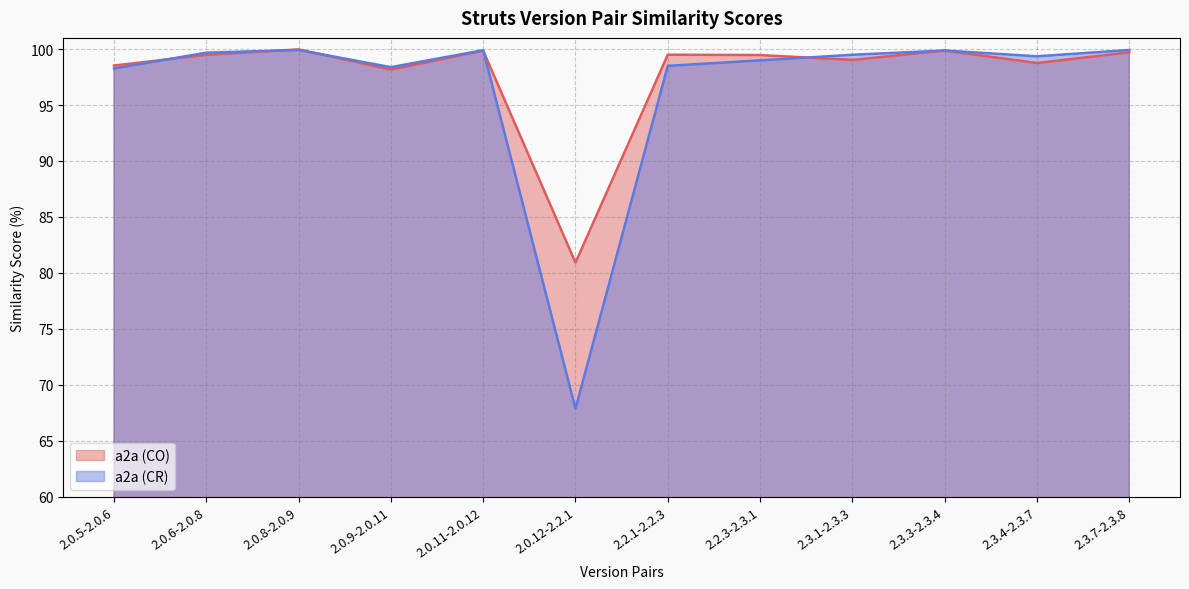

Between which two adjacent categories do a2a (CO) and a2a (CR) first intersect?

2.0.5-2.0.6 and 2.0.6-2.0.8